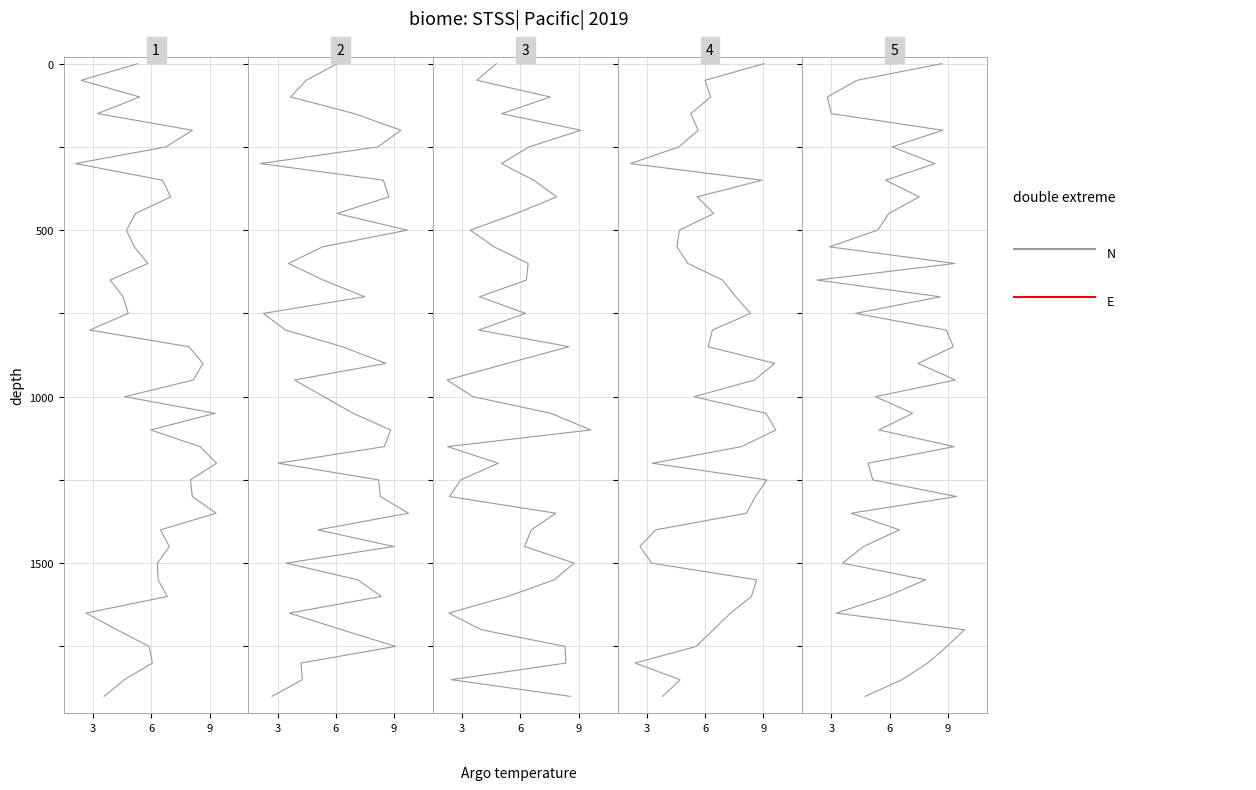

Which has a higher value, 3 or 6?

3